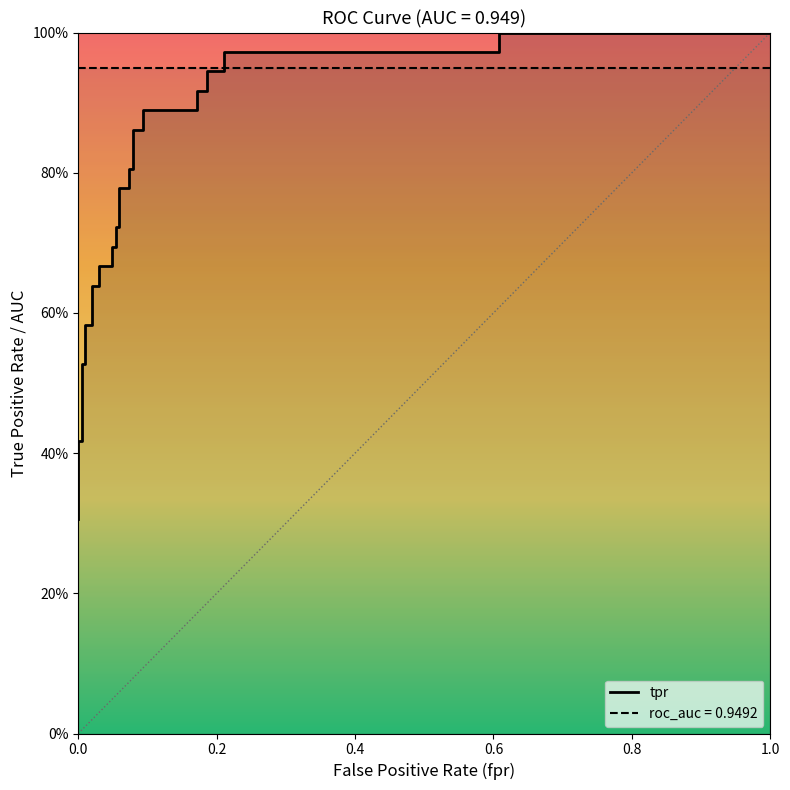

Count the number of categories in the chart.

32